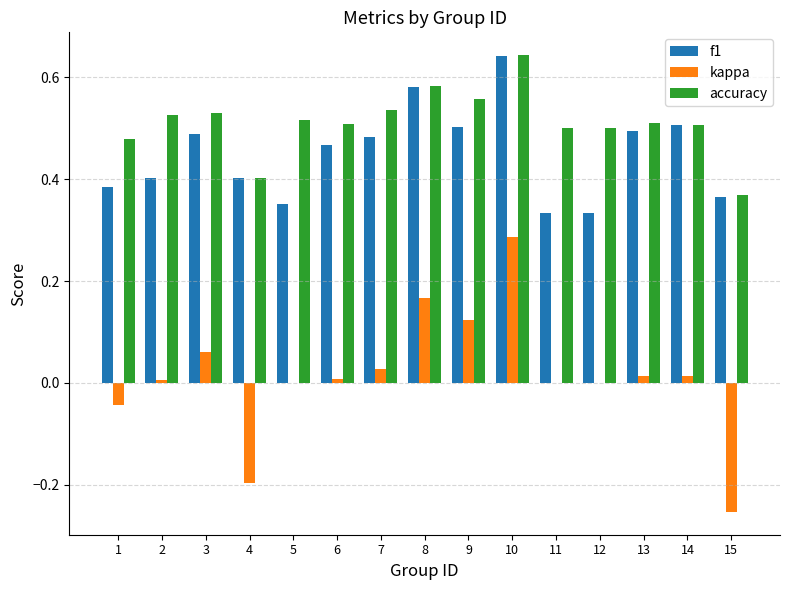

Which category has the highest value in the accuracy series?

10